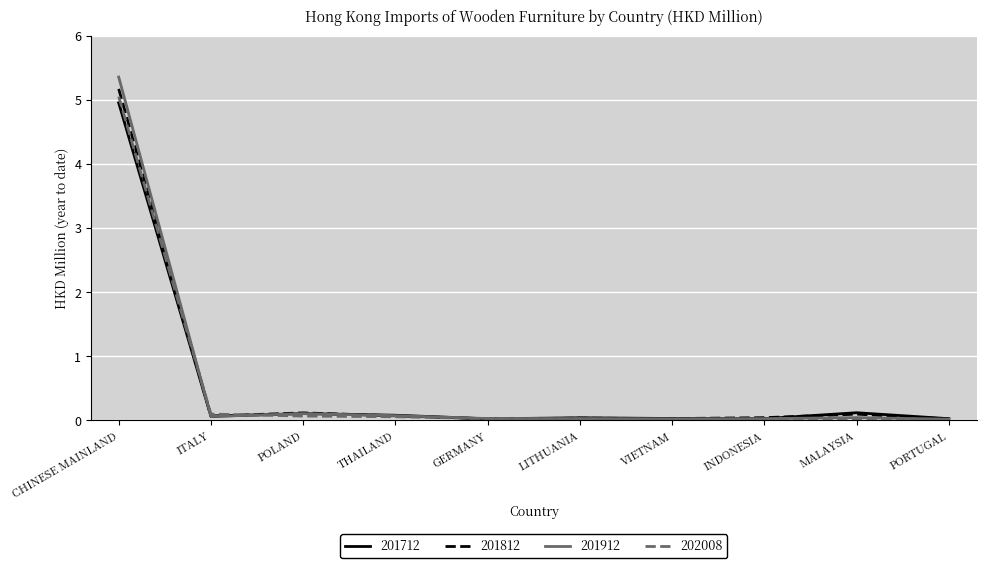

Which category has the highest value in the 201712 series?

CHINESE MAINLAND